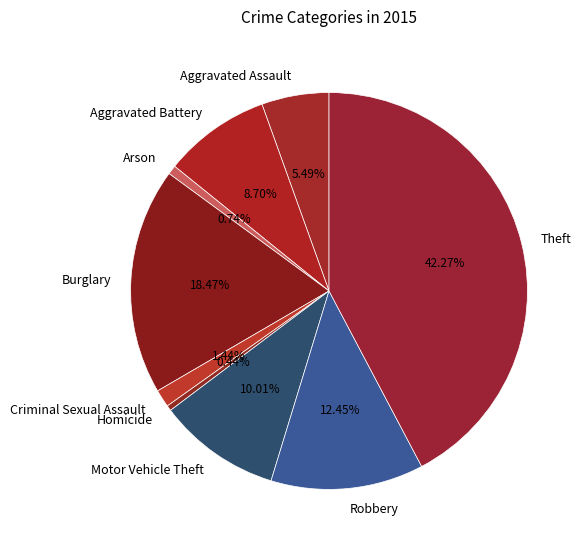

Is Robbery the majority of the pie?

No